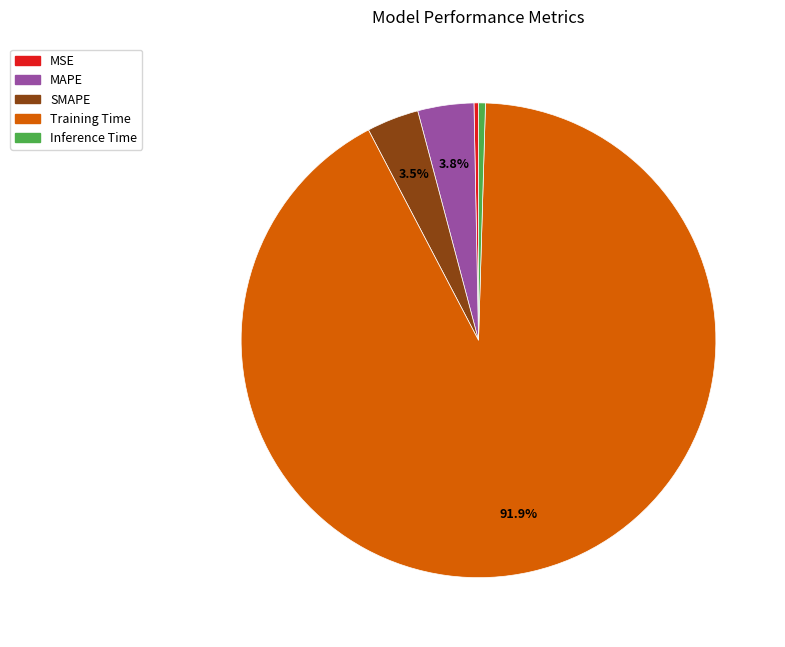

What is the largest slice in the pie chart?

Training Time